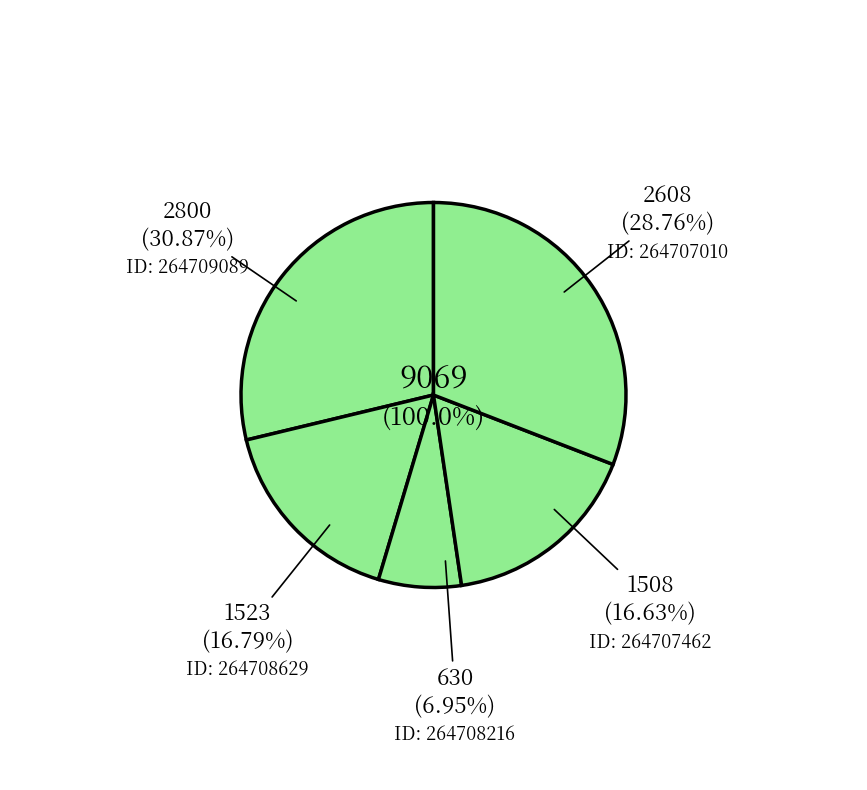

To the nearest percent, what is the difference between the largest and smallest slice percentages?

24%